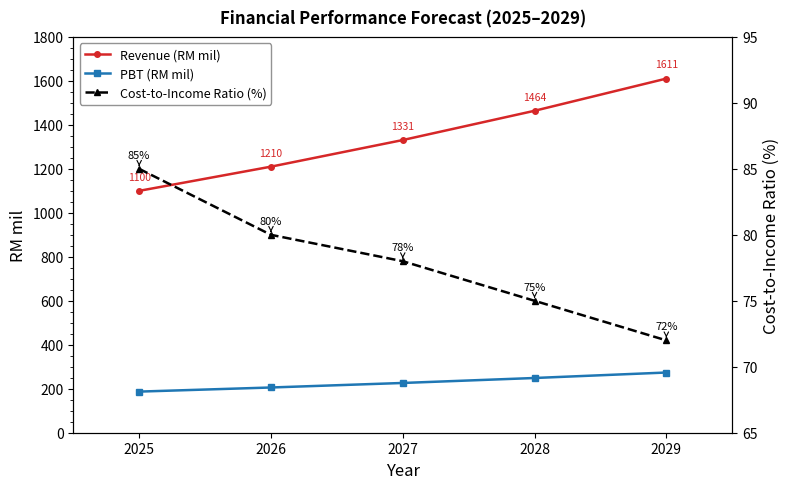

True or false: Revenue (RM mil) and Cost-to-Income Ratio (%) intersect in this chart.

False